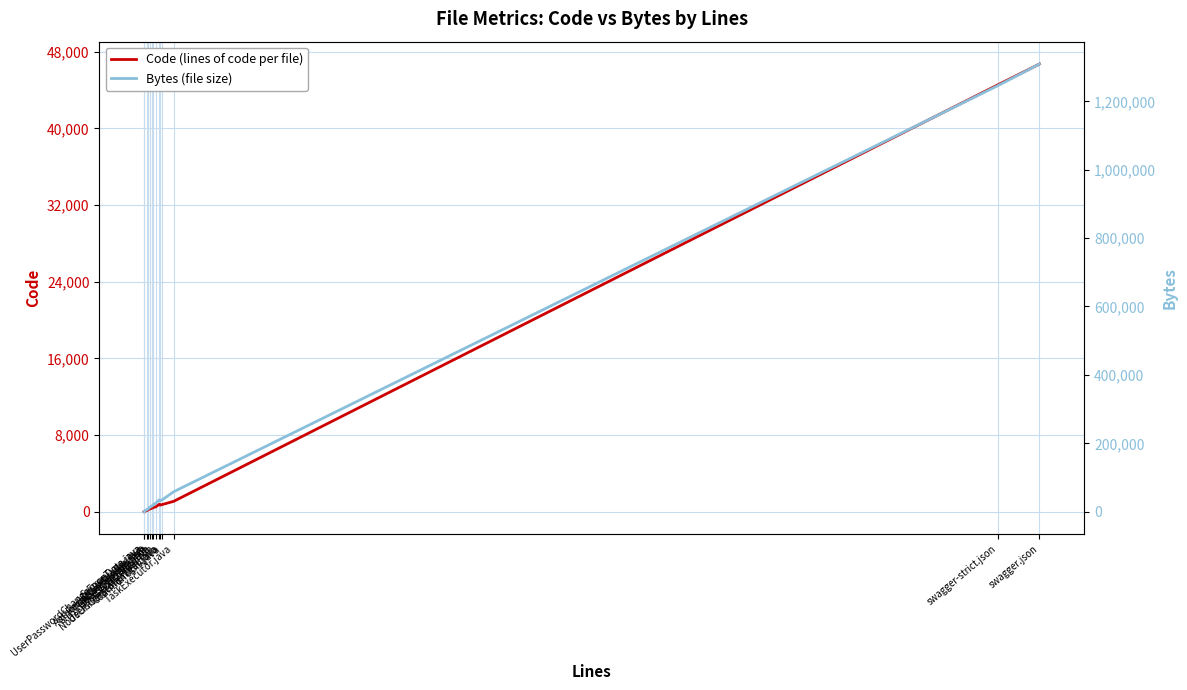

True or false: Code (lines of code per file) has more than 2 interior local peaks.

False